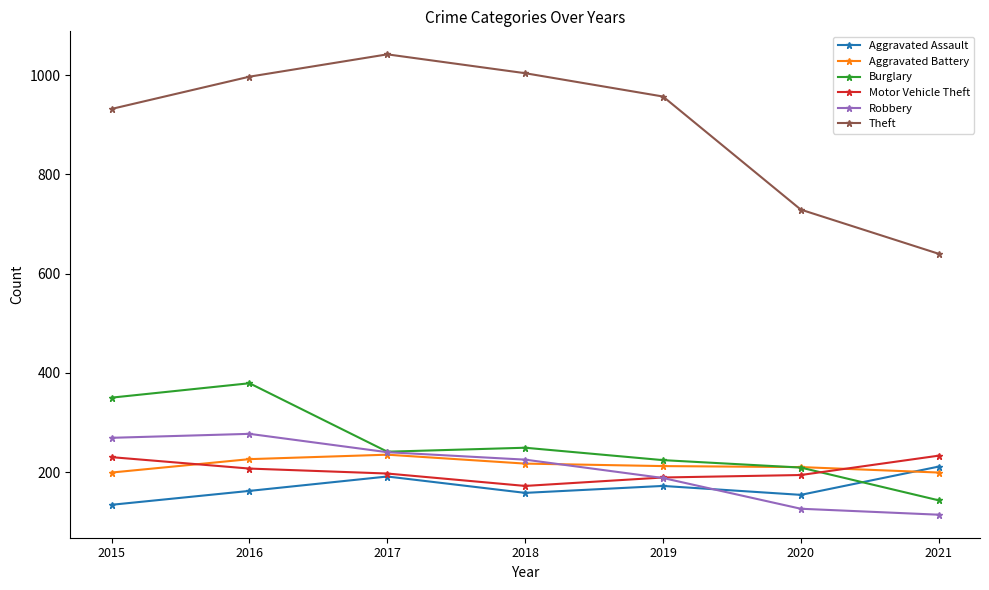

Between 2020 and 2021, which series saw the biggest shift?

Theft